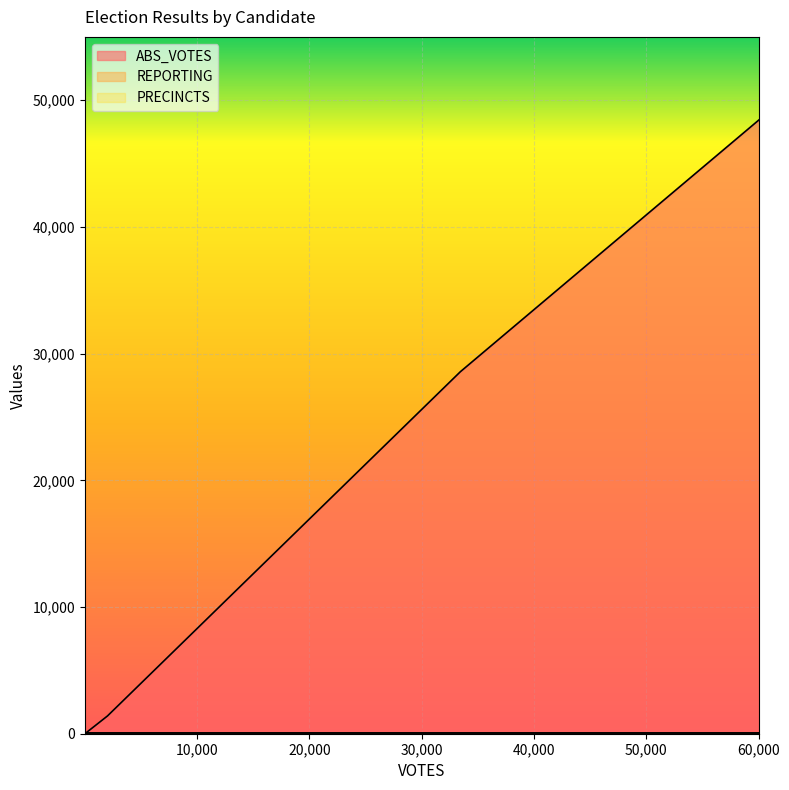

The ABS_VOTES series shows 65287 at cornynj. True or false?

False